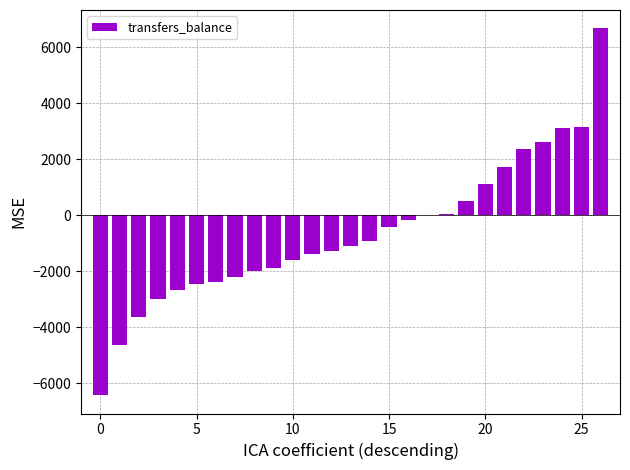

How many series are shown in this chart?

1